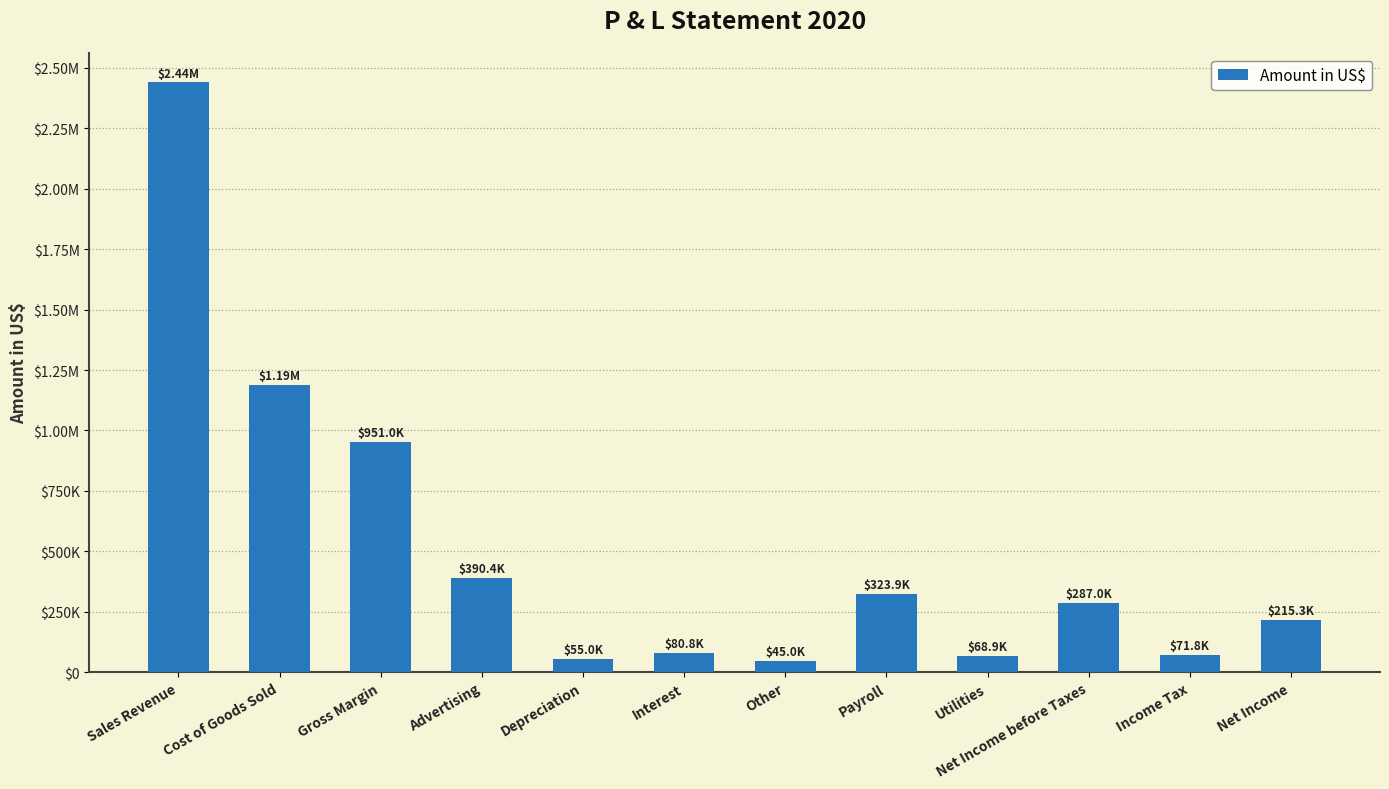

Does the chart contain any negative values?

No